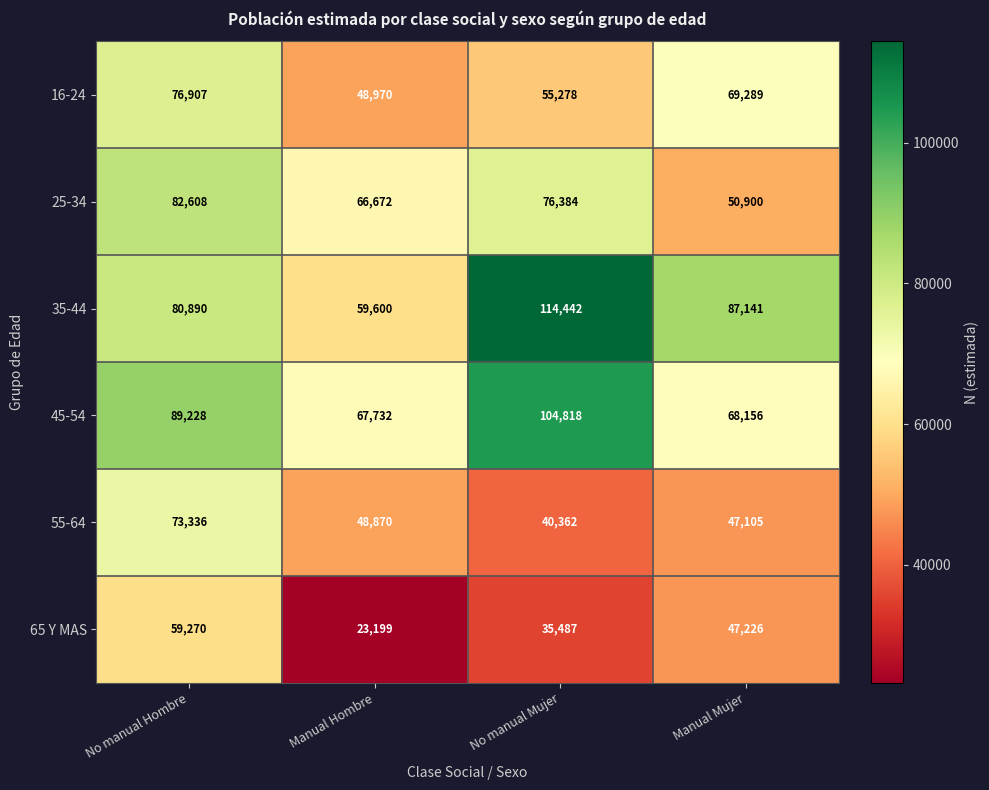

What is the average value of the 16-24 series?

62611